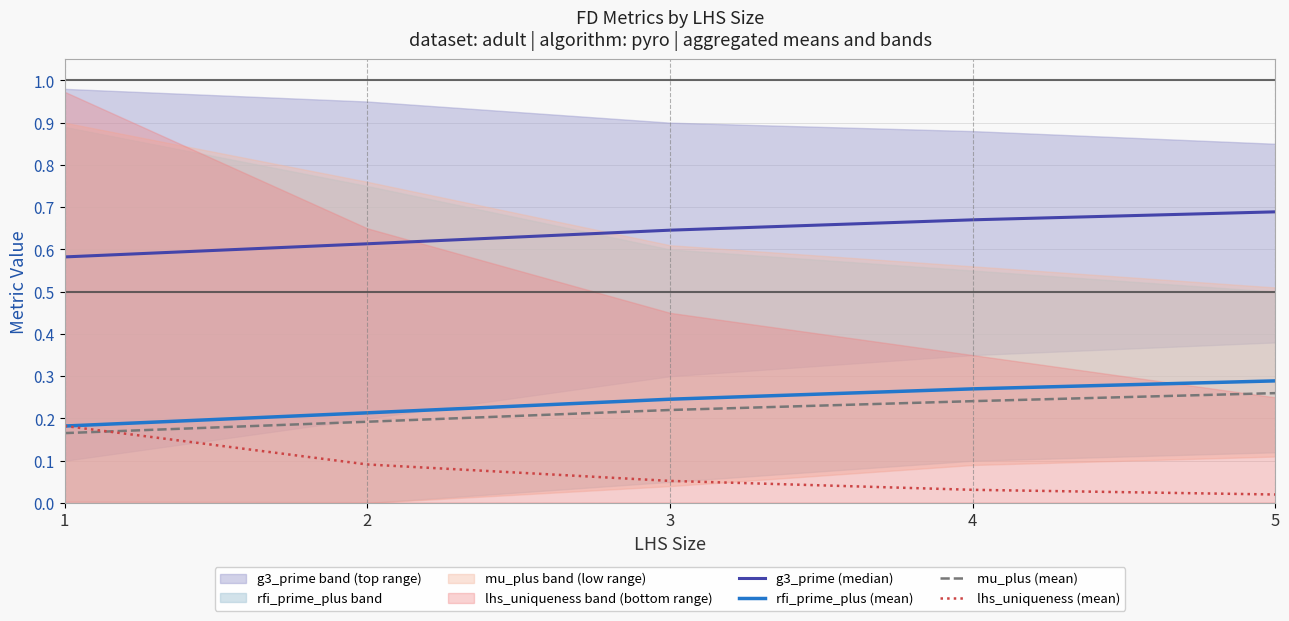

Which series ends up on top after the final intersection of mu_plus (mean) and lhs_uniqueness (mean)?

mu_plus (mean)